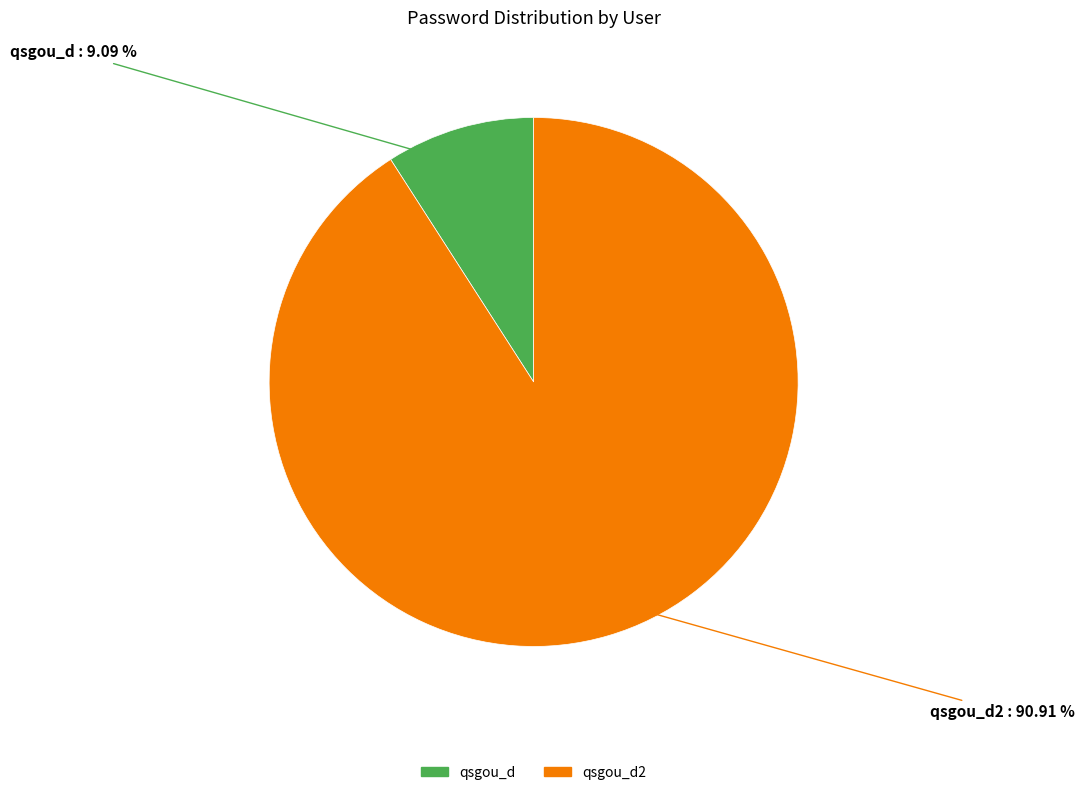

What percentage is NOT represented by qsgou_d2?

9.1%